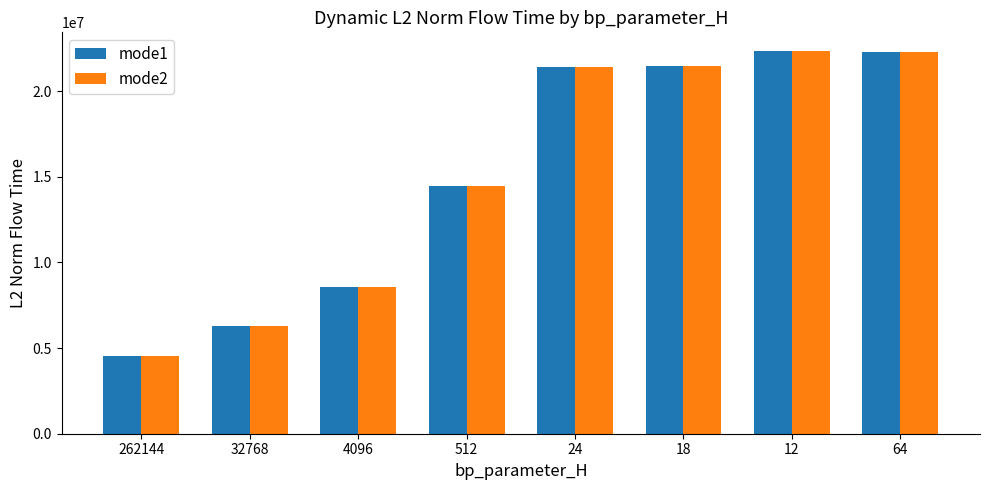

At how many categories does at least one series exceed 12000892?

5